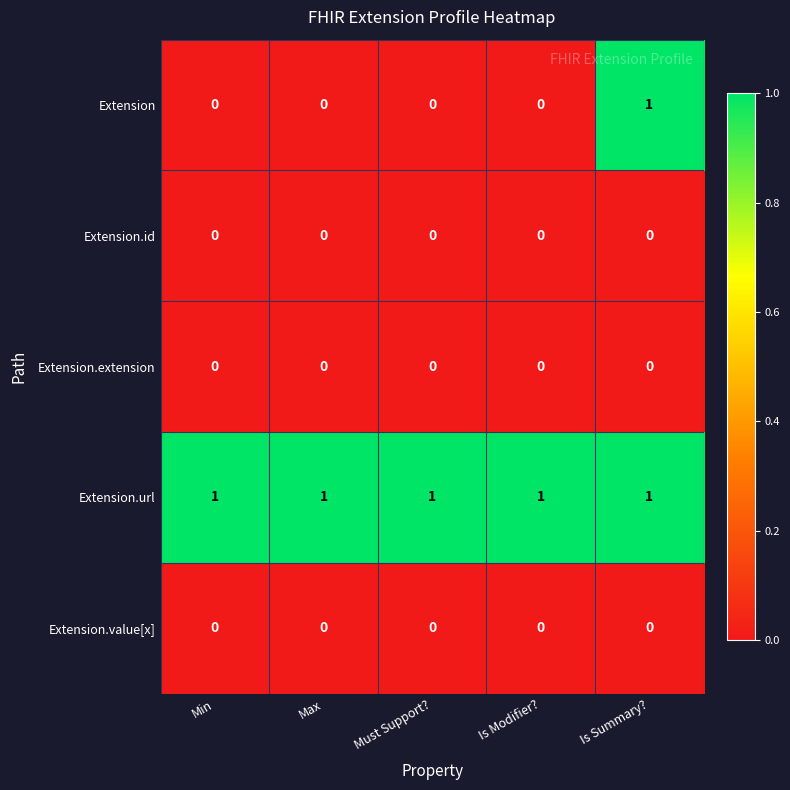

At how many categories does at least one series exceed 0?

5